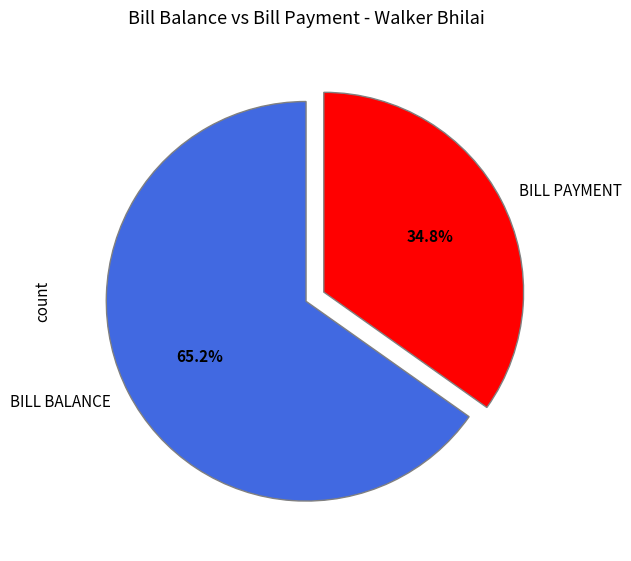

How much of the chart is everything except BILL BALANCE?

34.8%